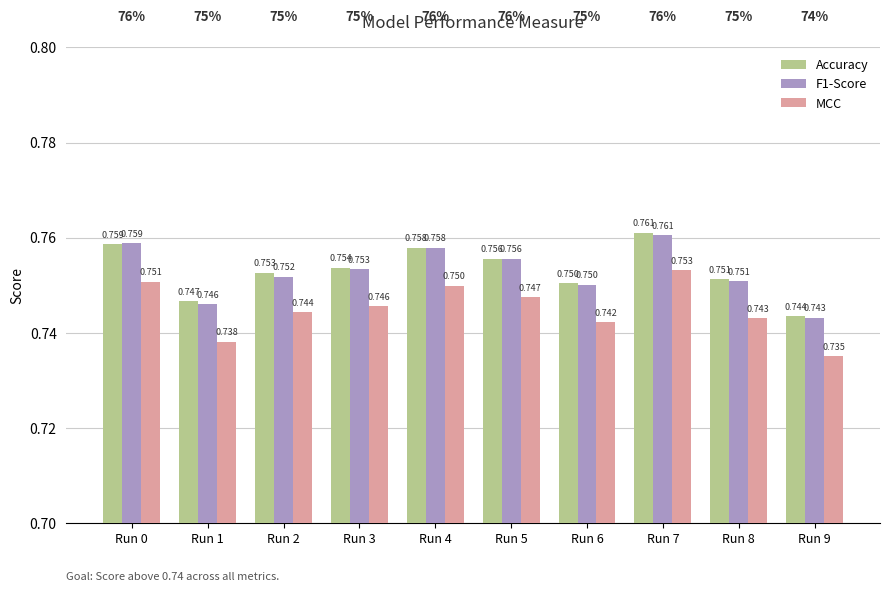

Is the value of MCC at Run 7 greater than the value of Accuracy at Run 0?

No